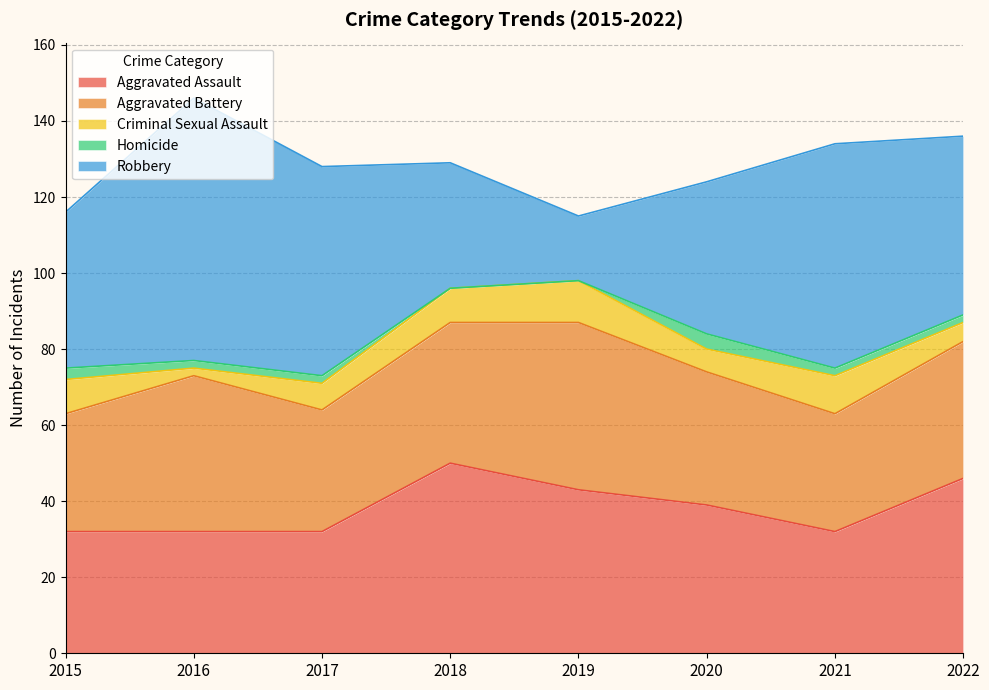

How many lines are shown in the chart?

5